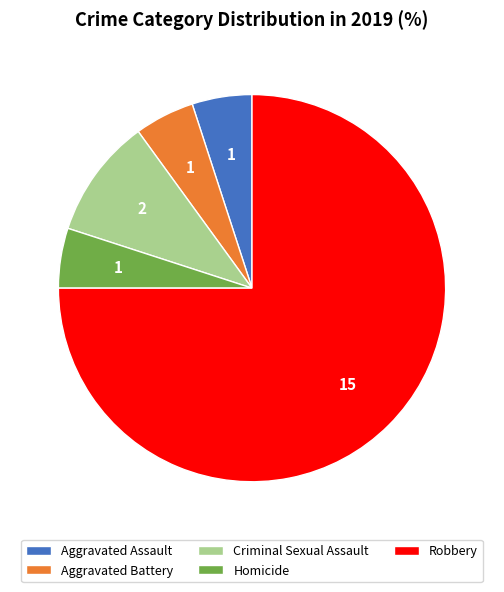

Is the sum of Homicide and Criminal Sexual Assault greater than half?

No